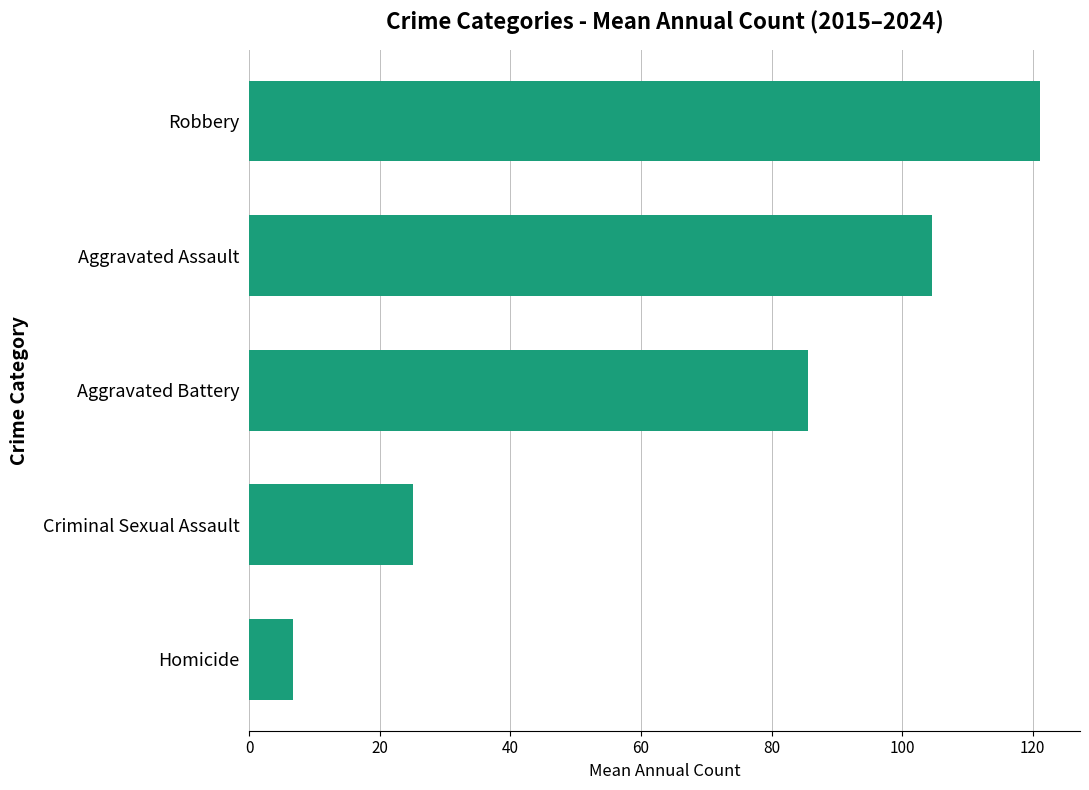

Between Robbery and Aggravated Battery, which is larger?

Robbery